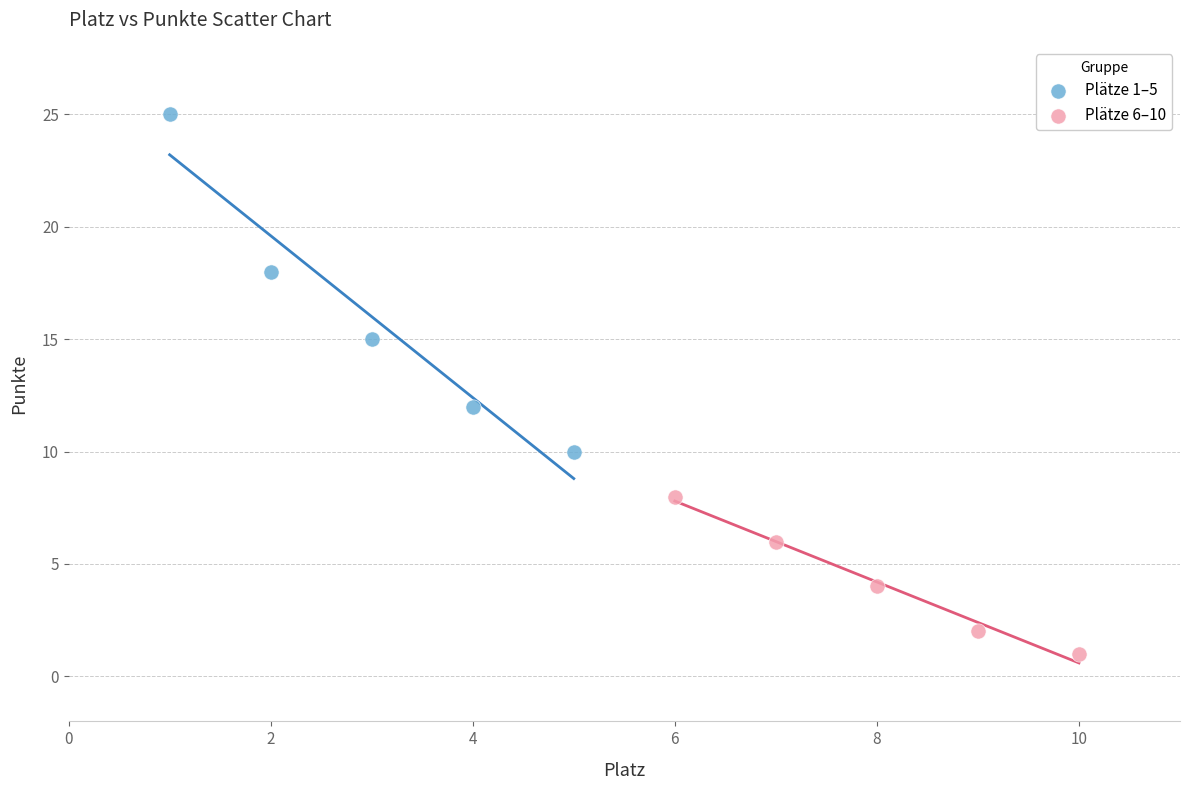

Which series reaches the maximum Y coordinate?

Plätze 1–5